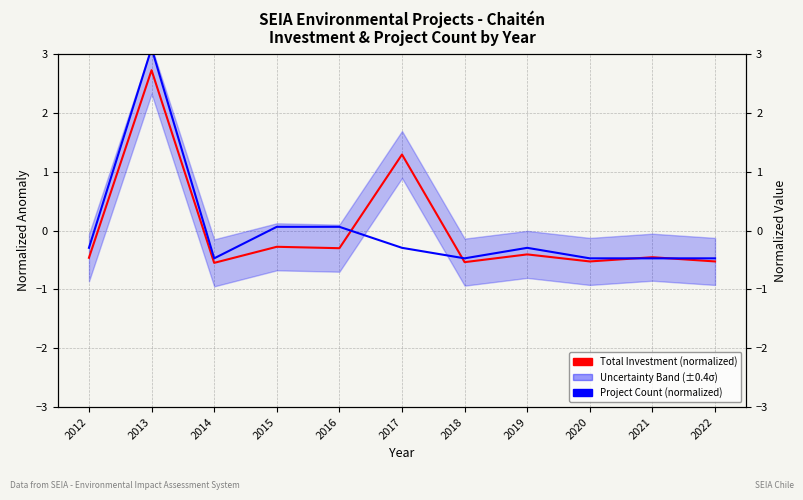

Which category has the highest value across all series?

2013